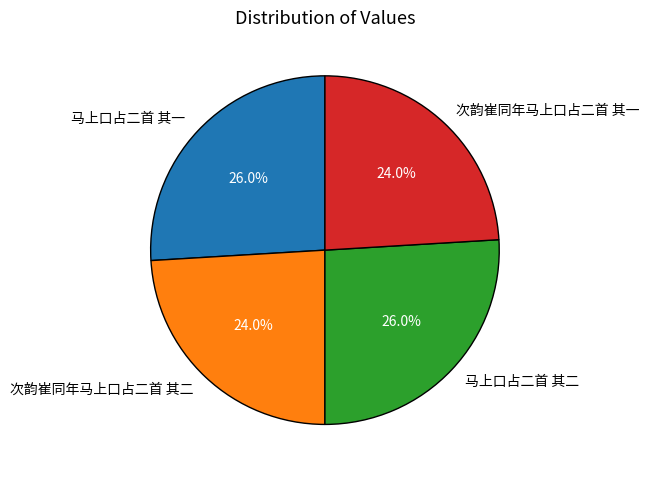

Between 次韵崔同年马上口占二首 其一 and 马上口占二首 其二, which is larger?

马上口占二首 其二